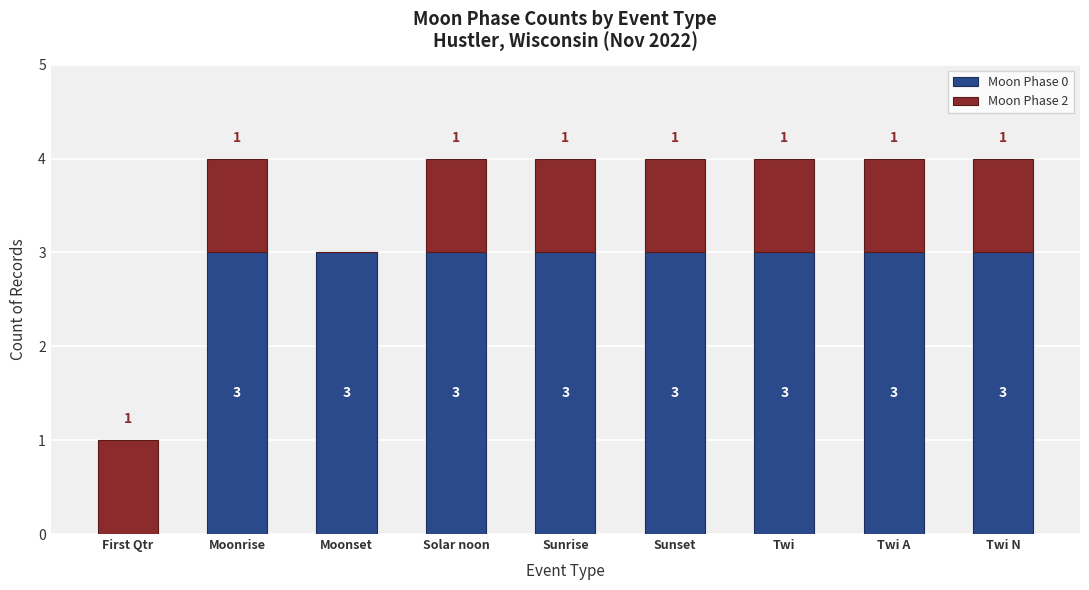

Are the bars horizontal?

No